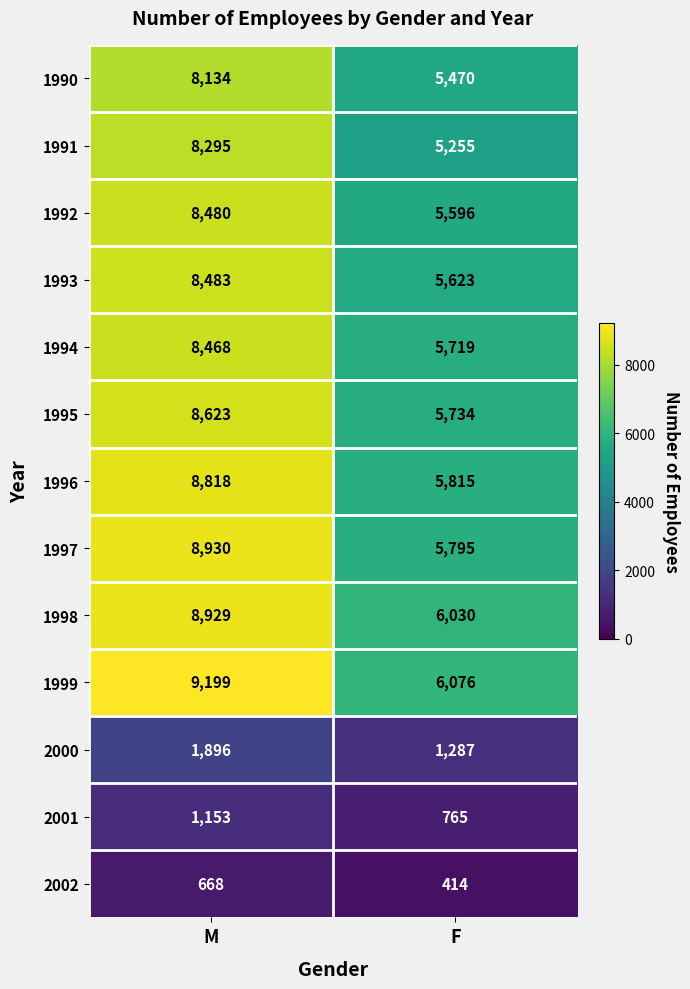

The value of 2002 at F is 414. True or false?

True